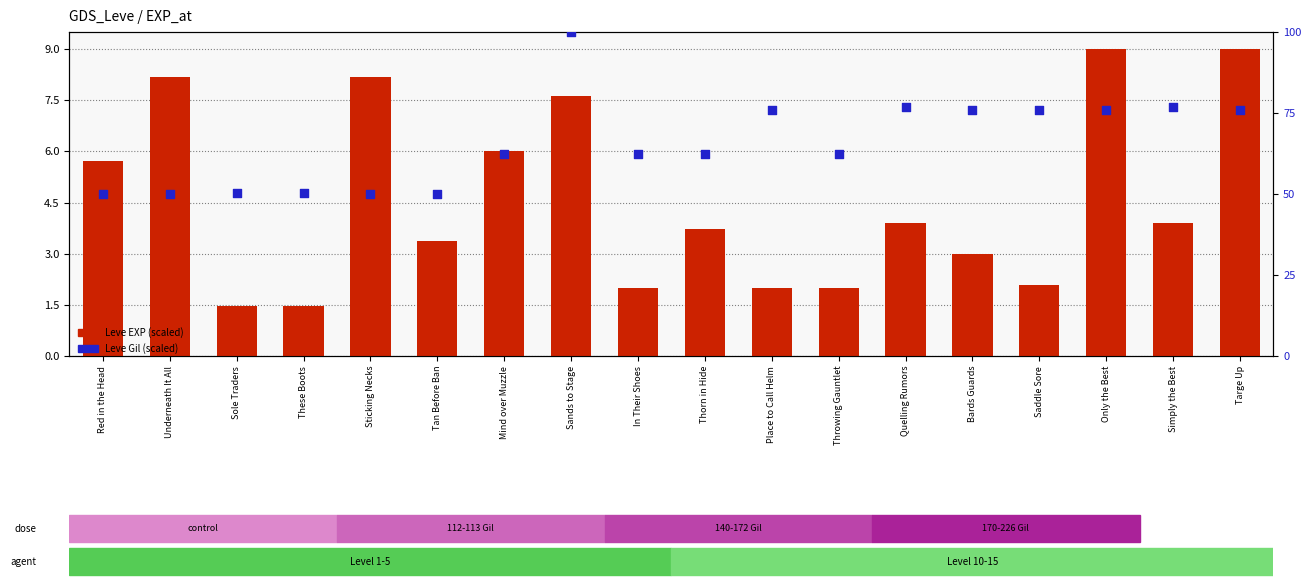

Which series reaches the minimum Y coordinate?

Leve EXP (scaled)